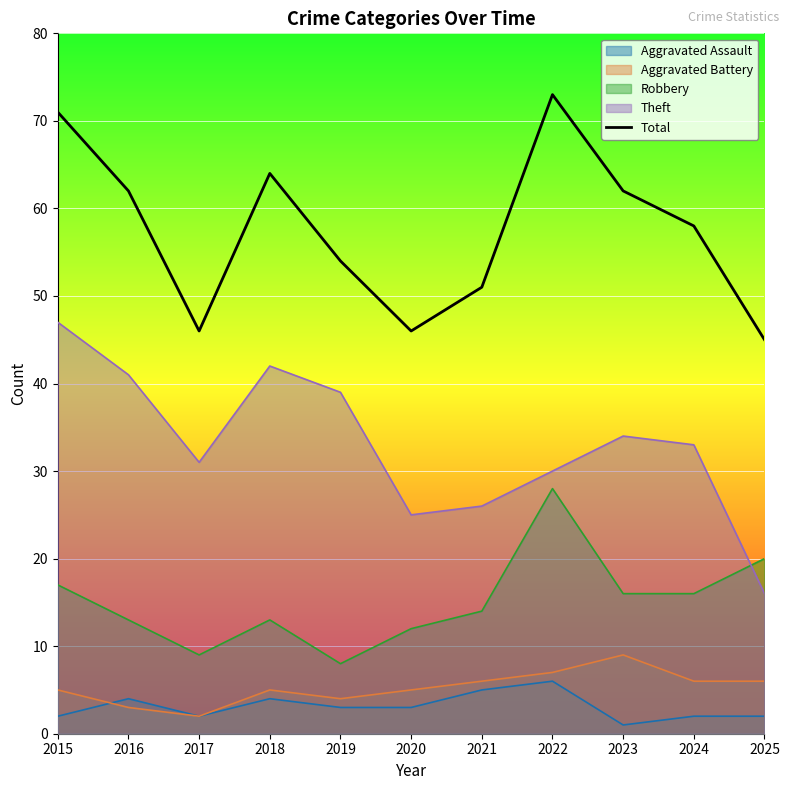

Is it true that the value at 2025 is 27?

False